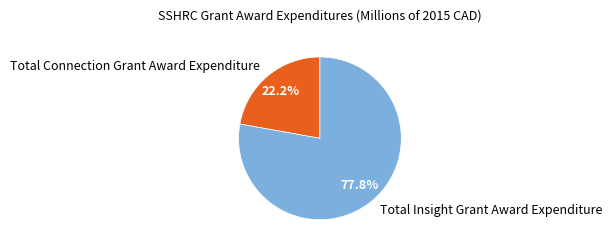

How many slices are in this pie chart?

2